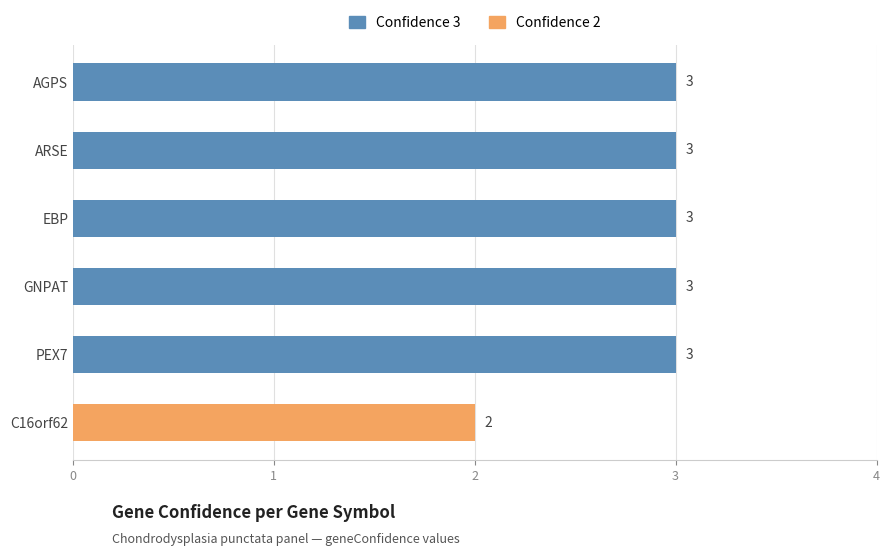

What is the average value?

3